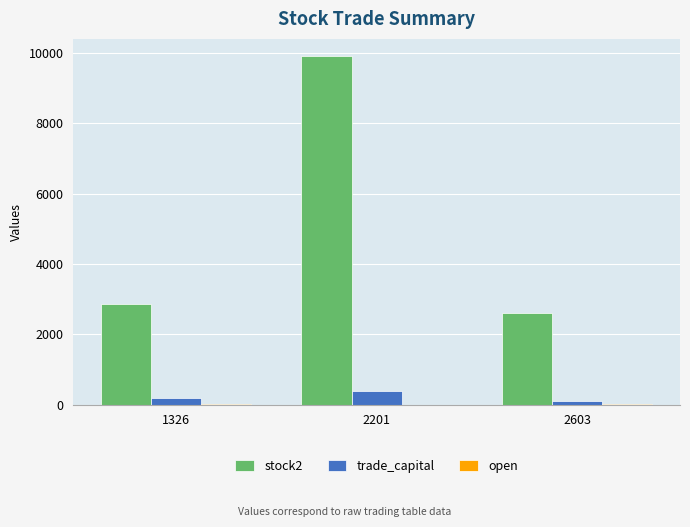

What is the sum of all stock2 values?

15392.0